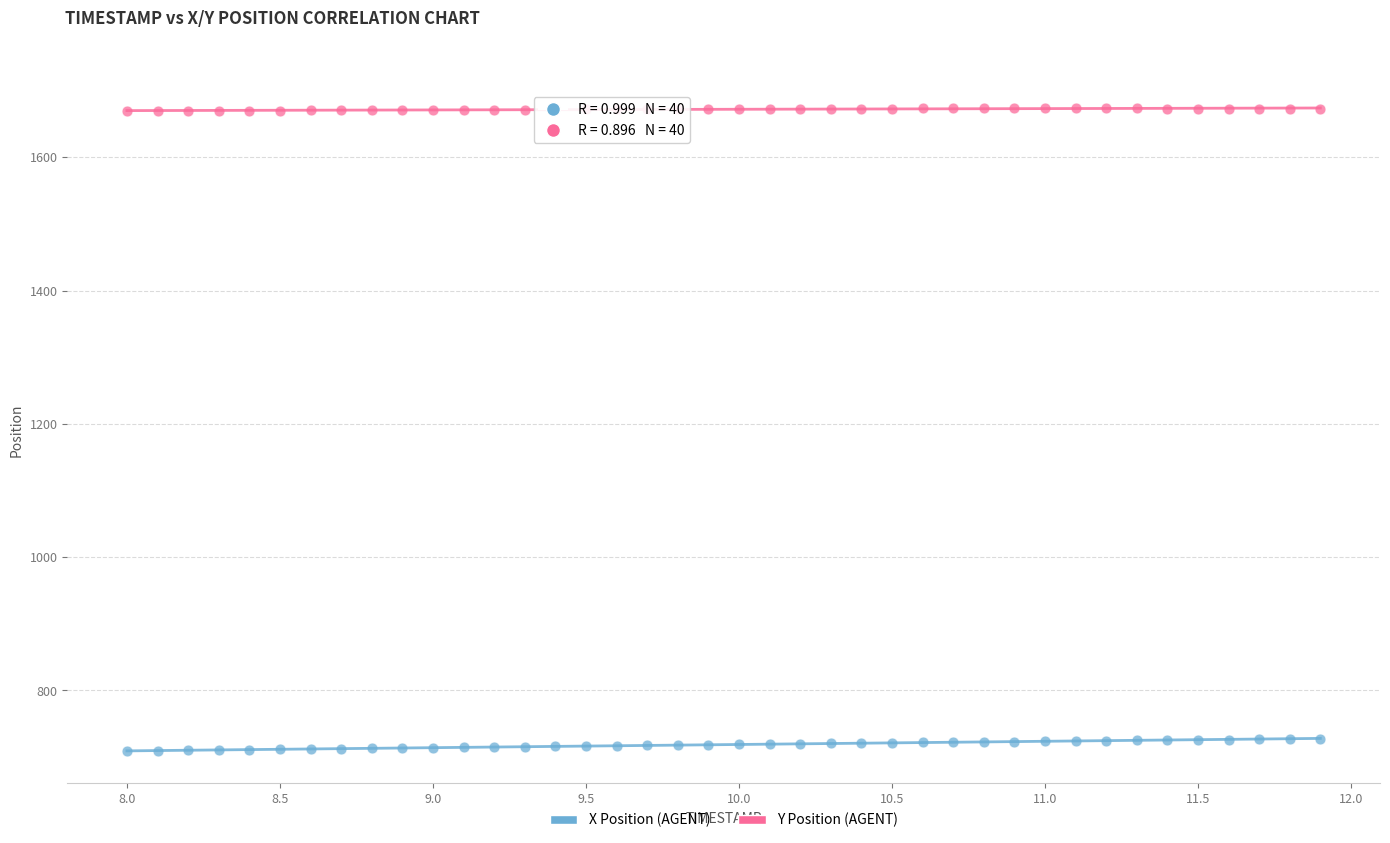

What are all the series names shown in the legend?

X Position (AGENT), Y Position (AGENT)